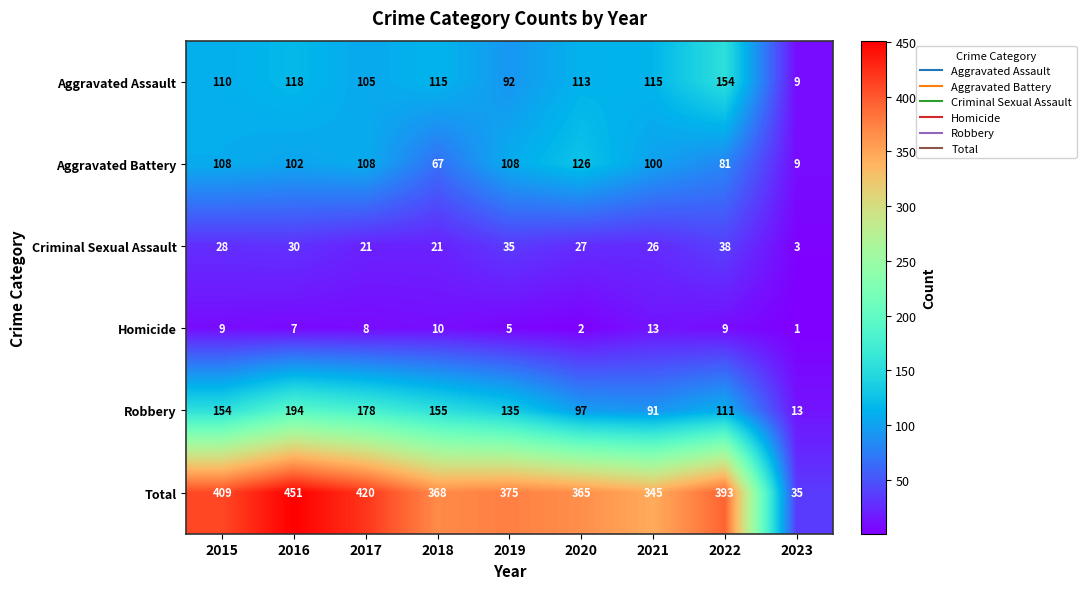

What is the difference between the highest and lowest values at 2023?

34